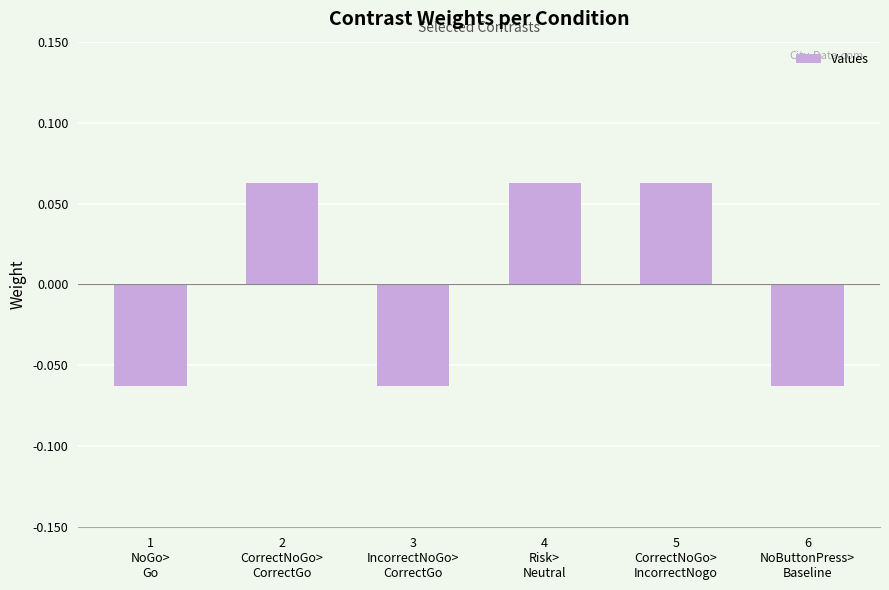

How many values are between 0 and 1?

3